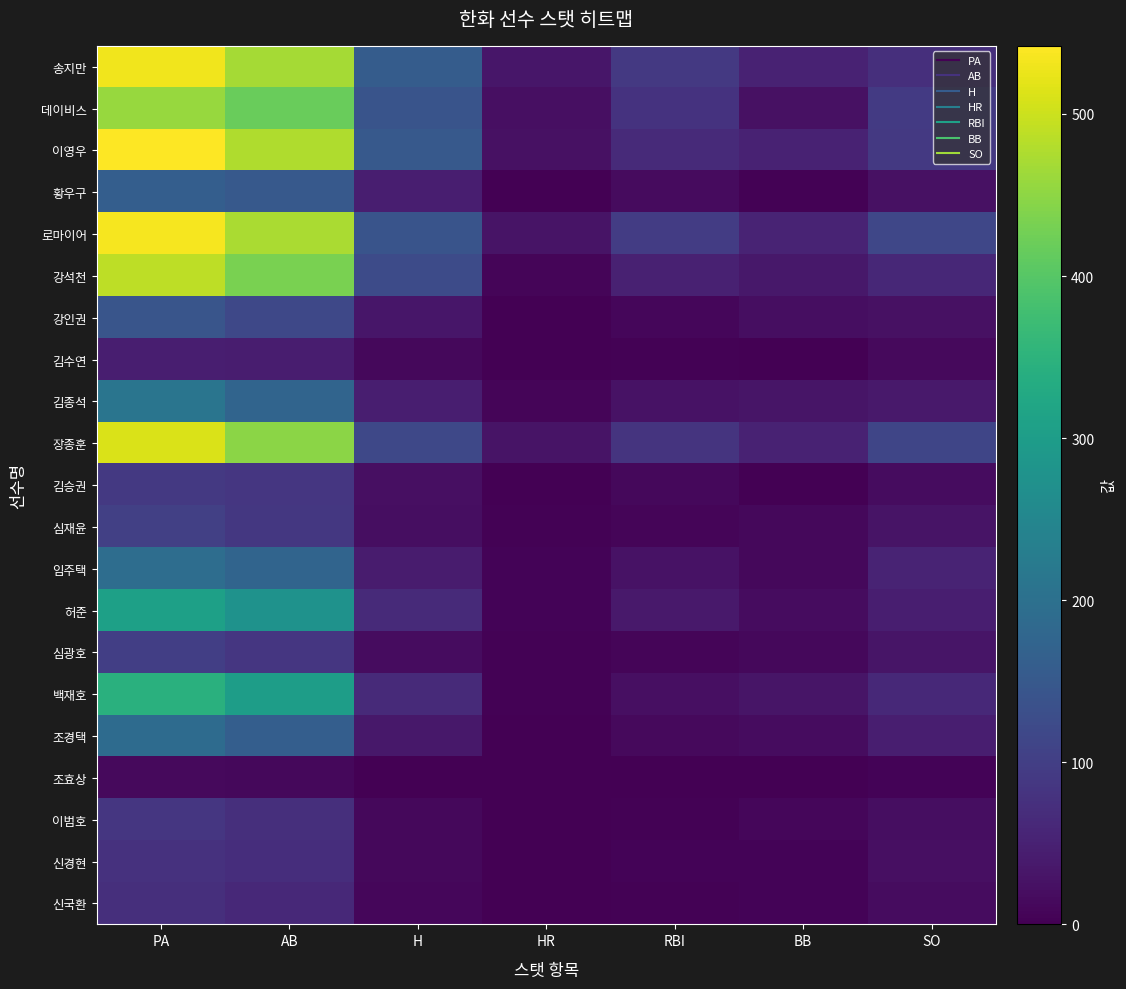

At which category does the chart reach its minimum across all series?

HR